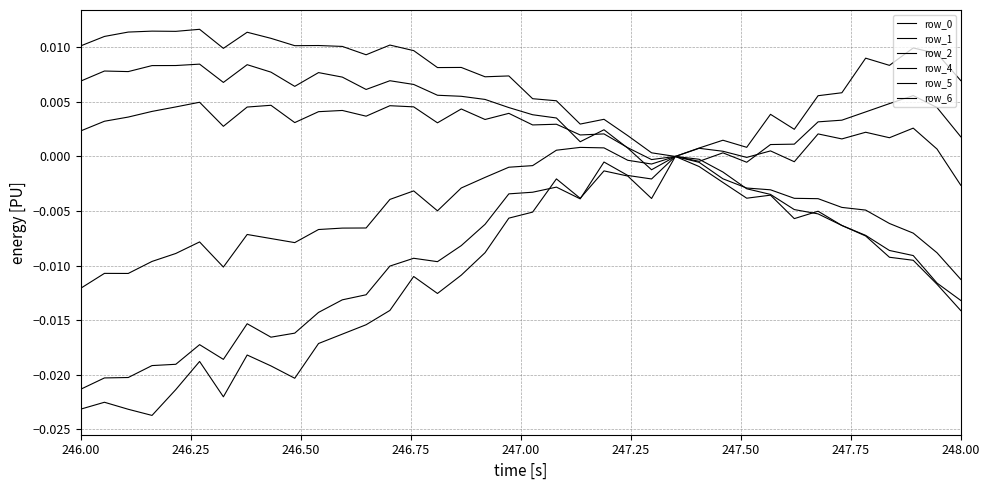

How many lines are shown in the chart?

6